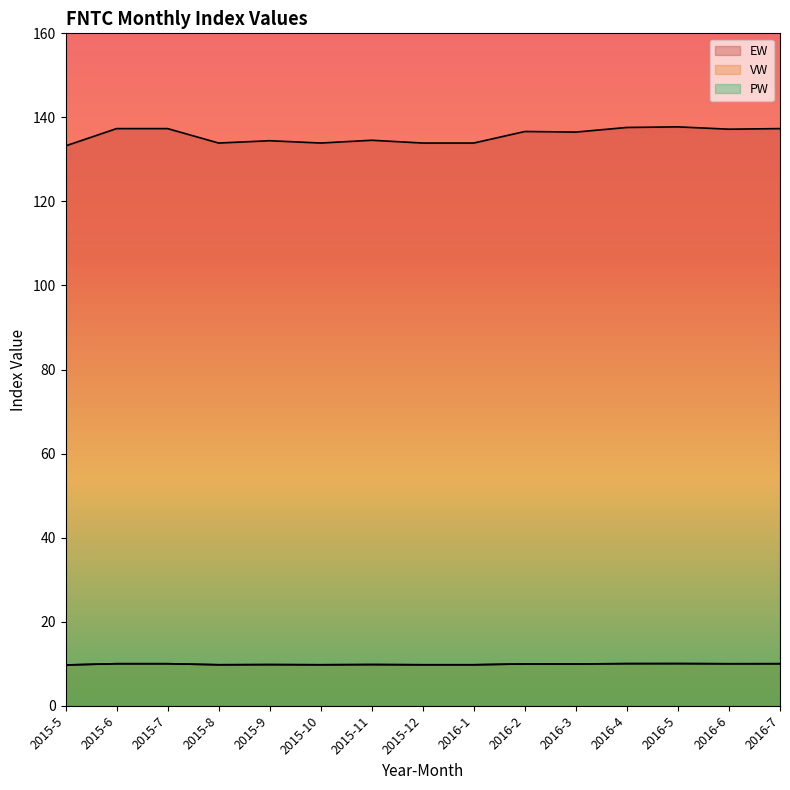

Does the chart display data point markers on the line(s)?

No